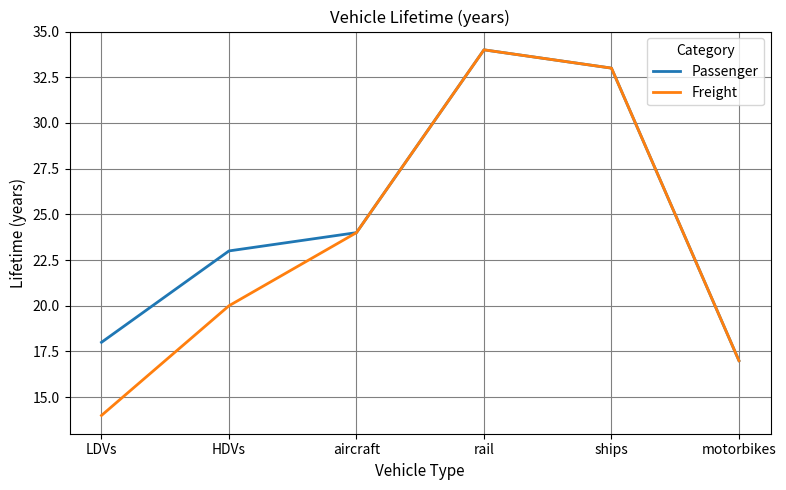

What is the smallest value displayed?

14